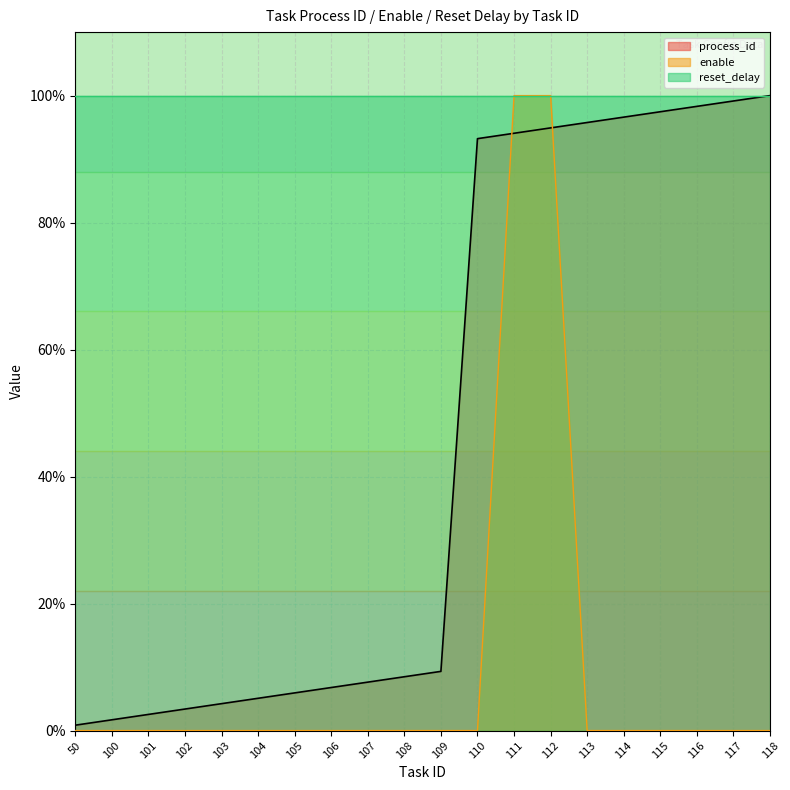

What is the total value across all series at 106?

0.1